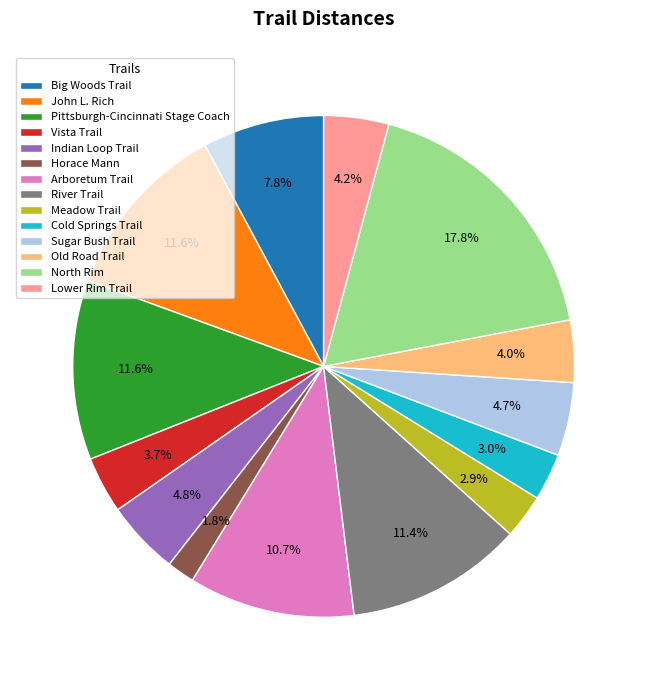

The River Trail slice represents 24% of the pie. True or false?

False